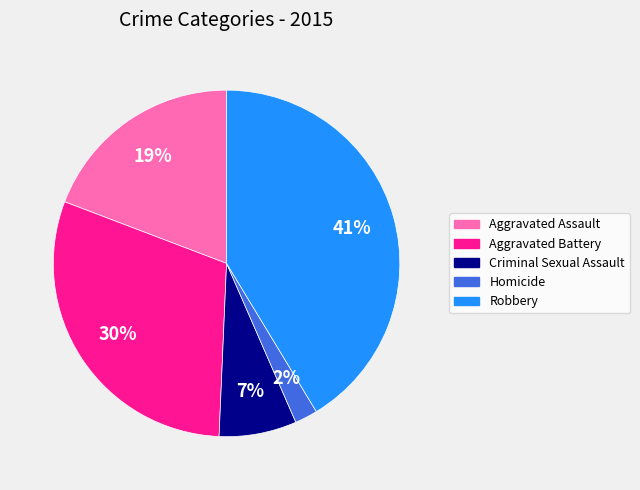

To the nearest percent, what portion does Aggravated Assault represent?

19%